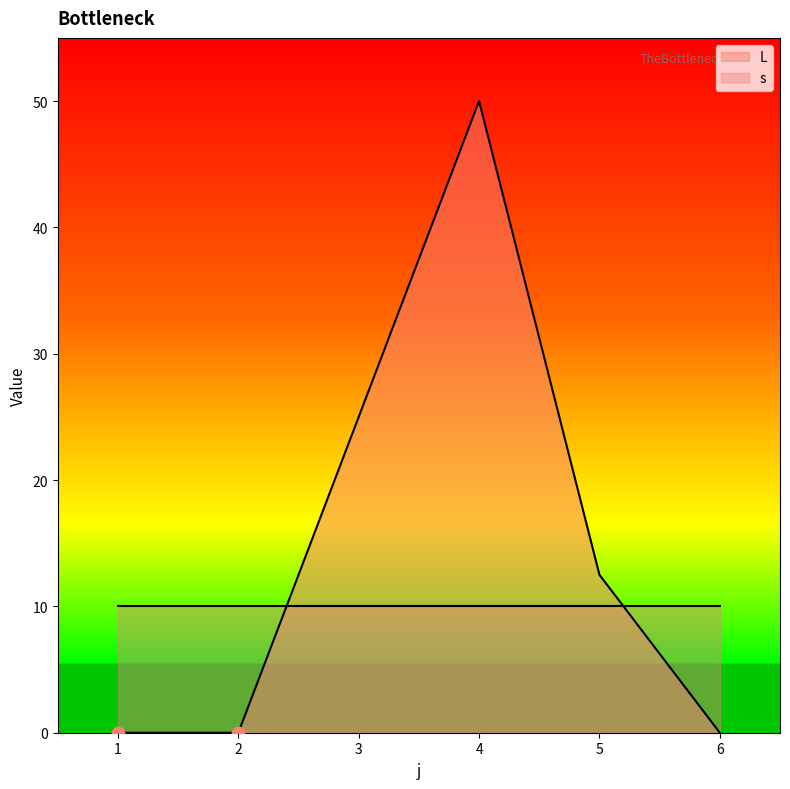

Which has a higher value, 1 or 4?

4